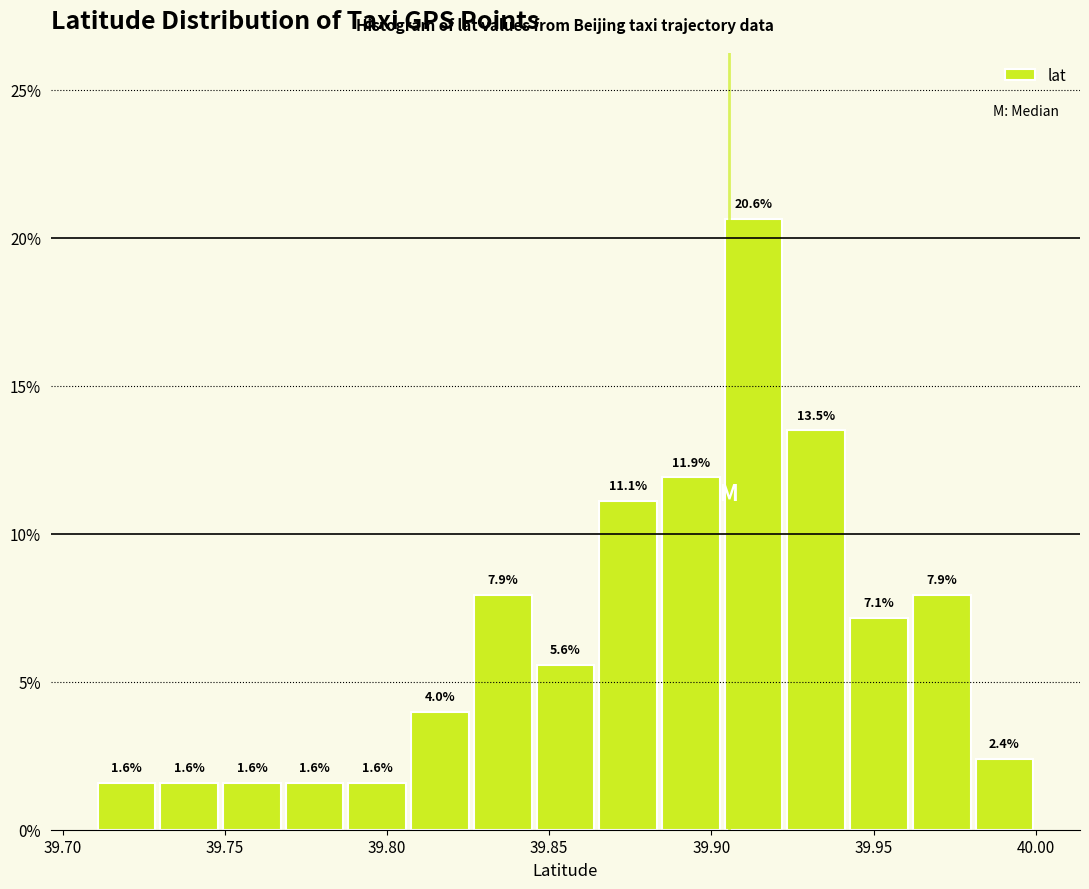

Read against the x-axis, roughly where is the centre of the tallest bar?

39.915